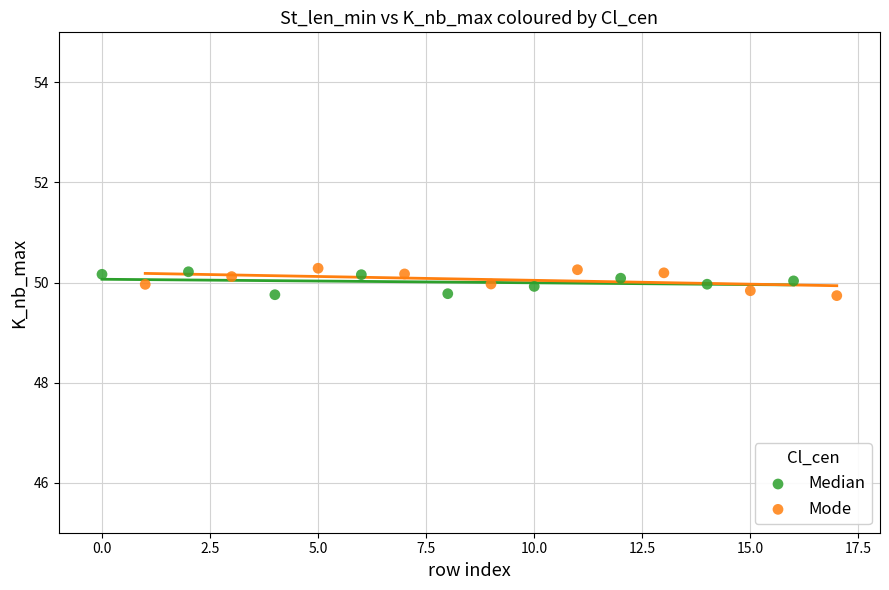

What are all the series names shown in the legend?

Median, Mode